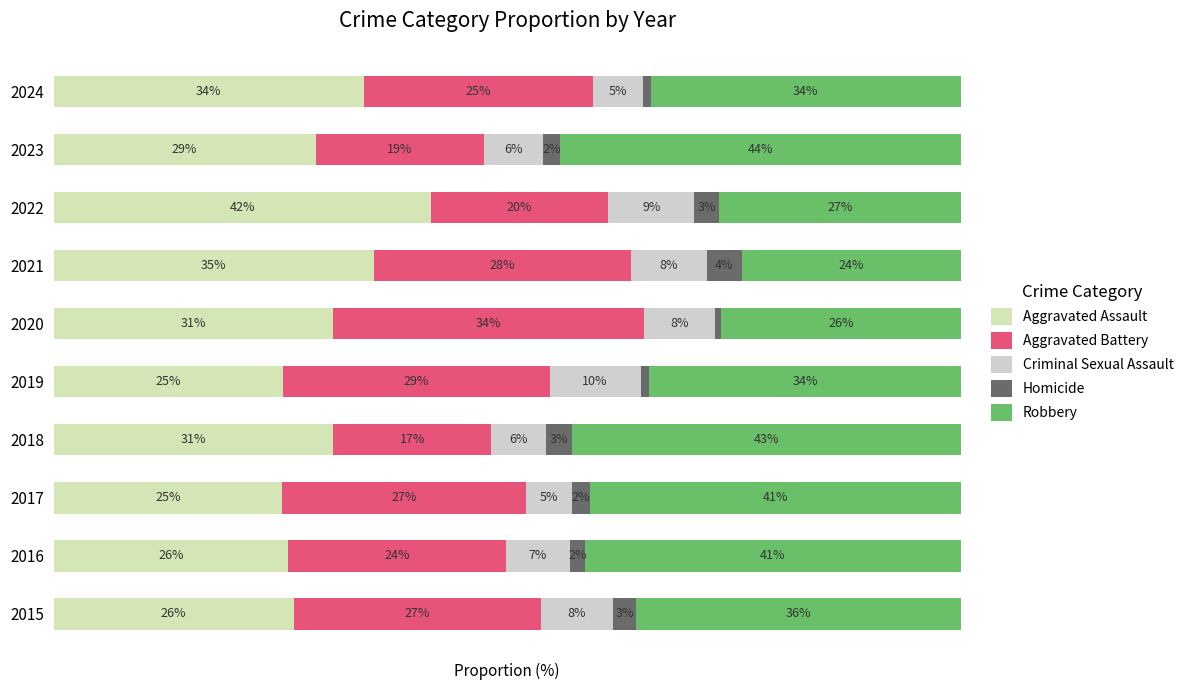

What is the difference between the maximum and second lowest values in the Aggravated Battery series?

15.7